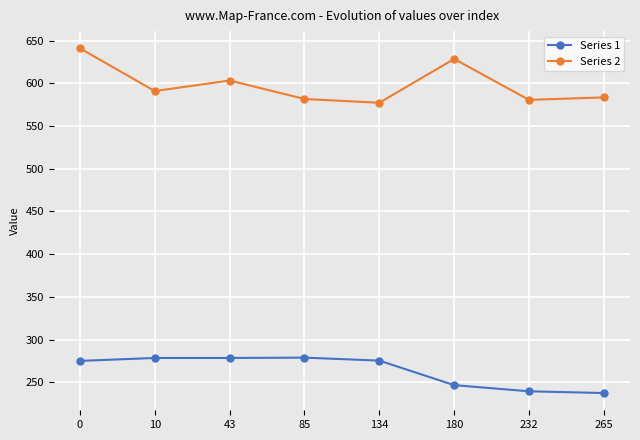

What is the difference between the Series 1 values at 85 and 265?

41.5